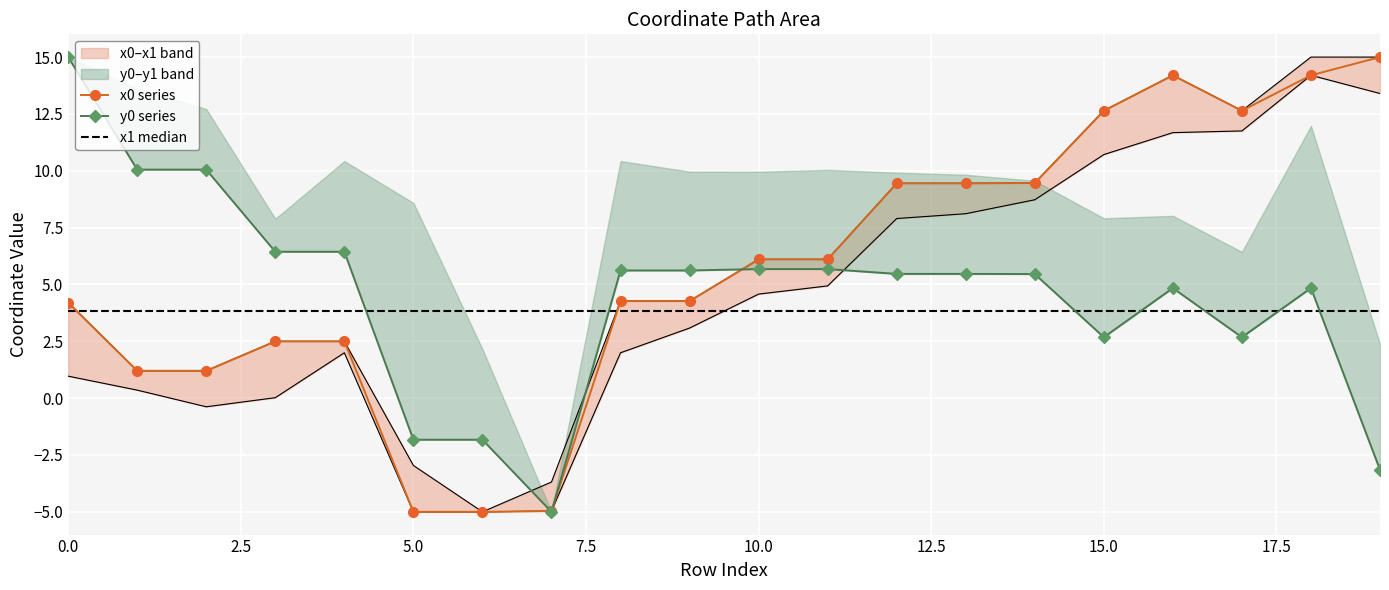

How many negative values does the y0 series have?

4